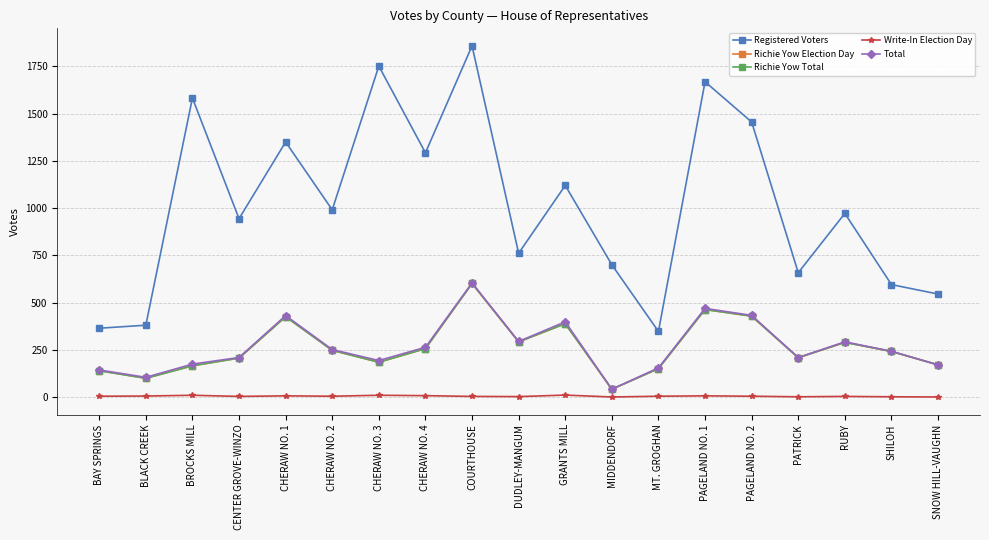

What is the sum of all Total values?

5073